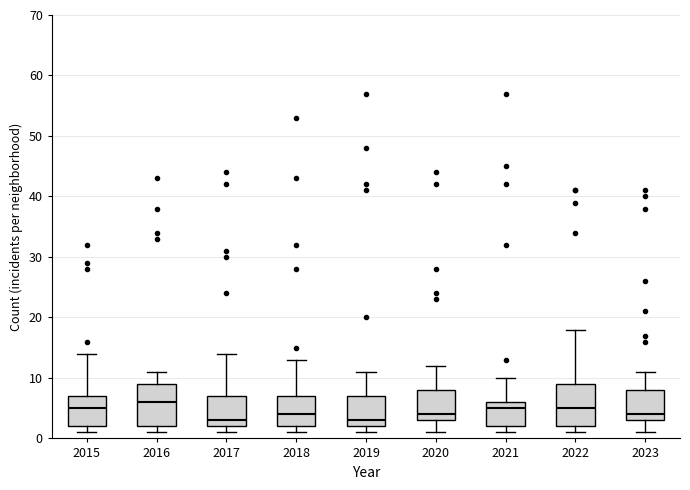

Where does the upper whisker of the box at x = 2019 end on the y-axis? The values are not printed on the chart, so give them approximately, as read against the axis.

11